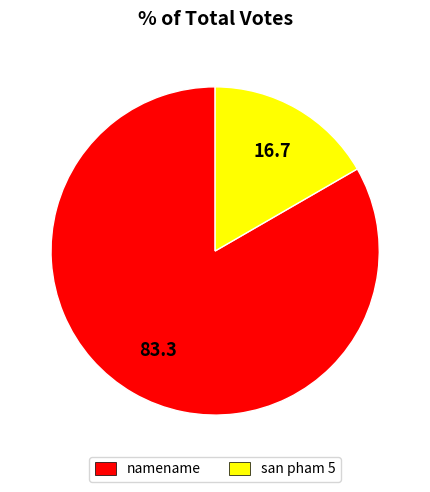

Rank the categories by value from lowest to highest.

san pham 5, namename